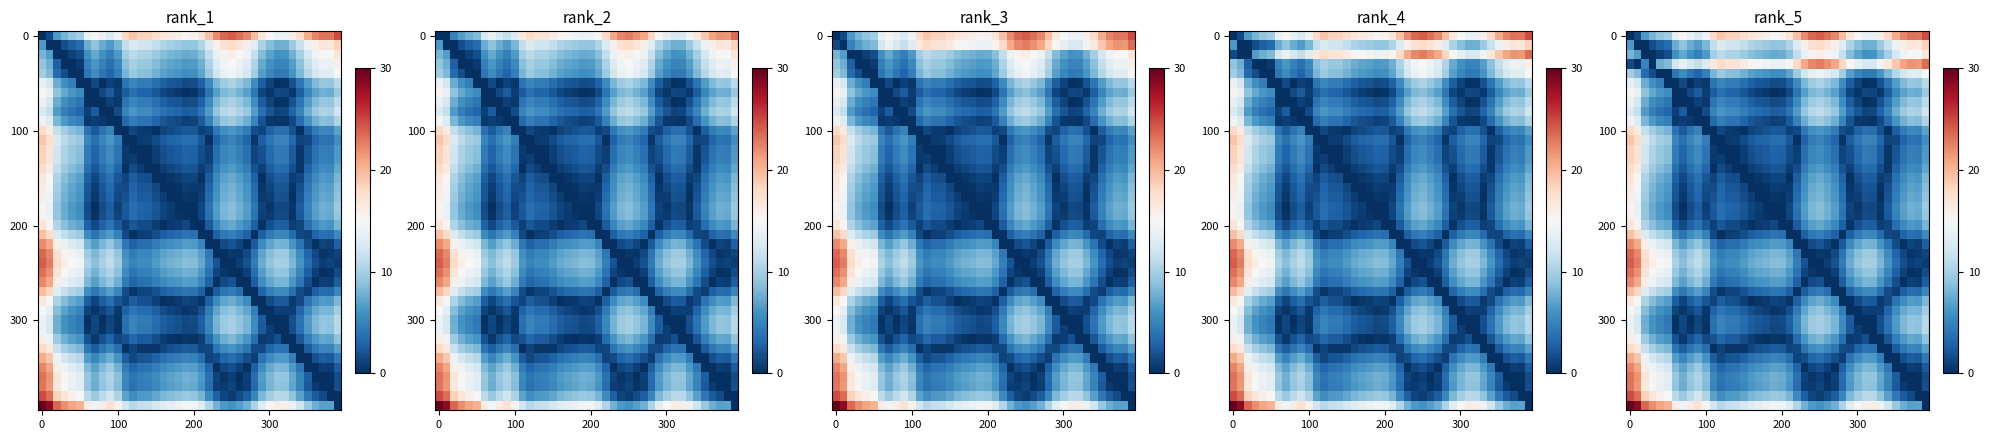

Between 32 and 25, which is larger?

25